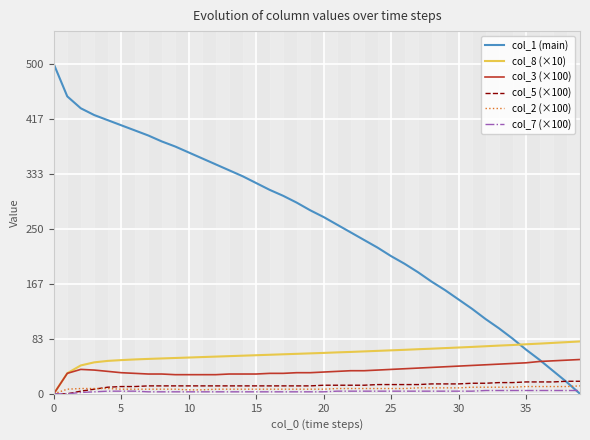

Which series has the widest spread of values?

col_1 (main)